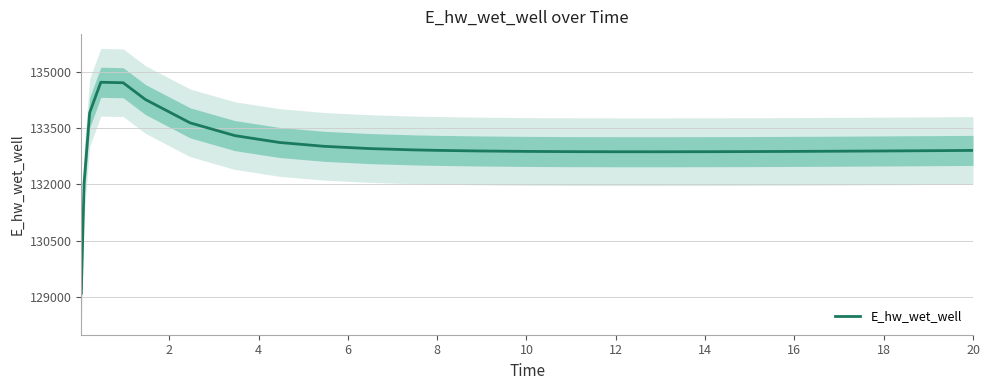

Reading left to right, transcribe all the data shown in this chart.

129103.9	132033.4	133908.4	134718.7	134705.9	134258.2	133638.3	133299.2	133116.2	133014.3	132954.8	132918.6	132906.7	132889.5	132878.6	132872.3	132869.4	132869.1	132870.7	132873.8	132878.3	132883.7	132890.0	132893.5	132900.8	132905.0